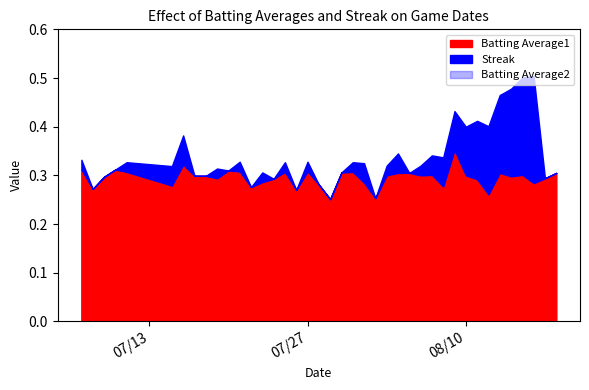

Where is Streak nearest to the value 11?

31